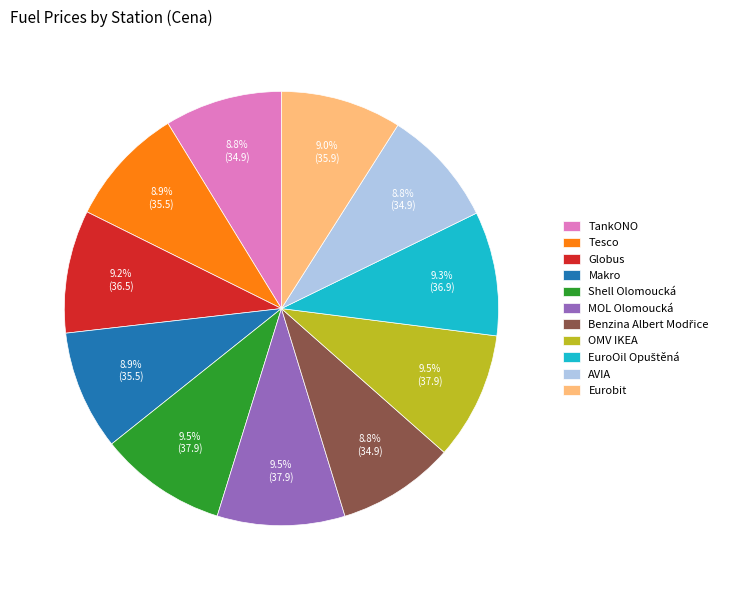

To the nearest percent, what is the average slice percentage?

9%